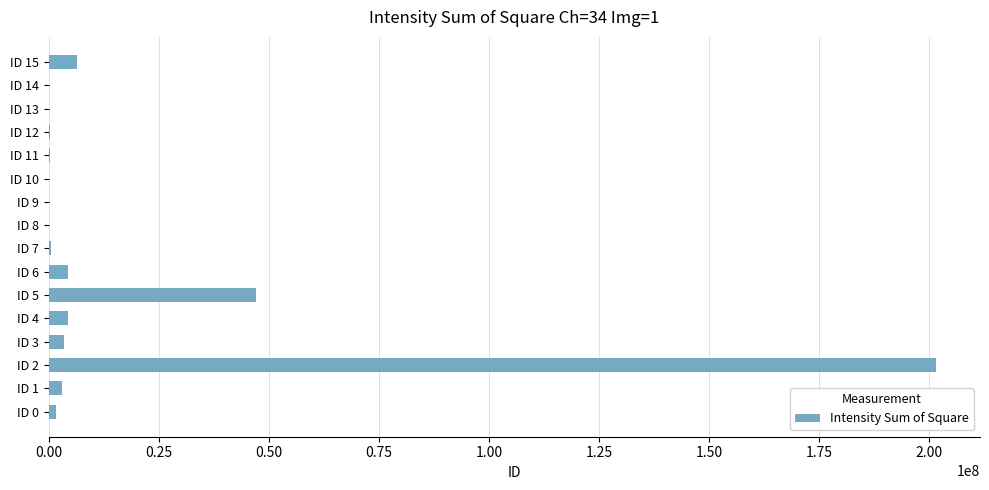

What is the sum of all values?

273186269